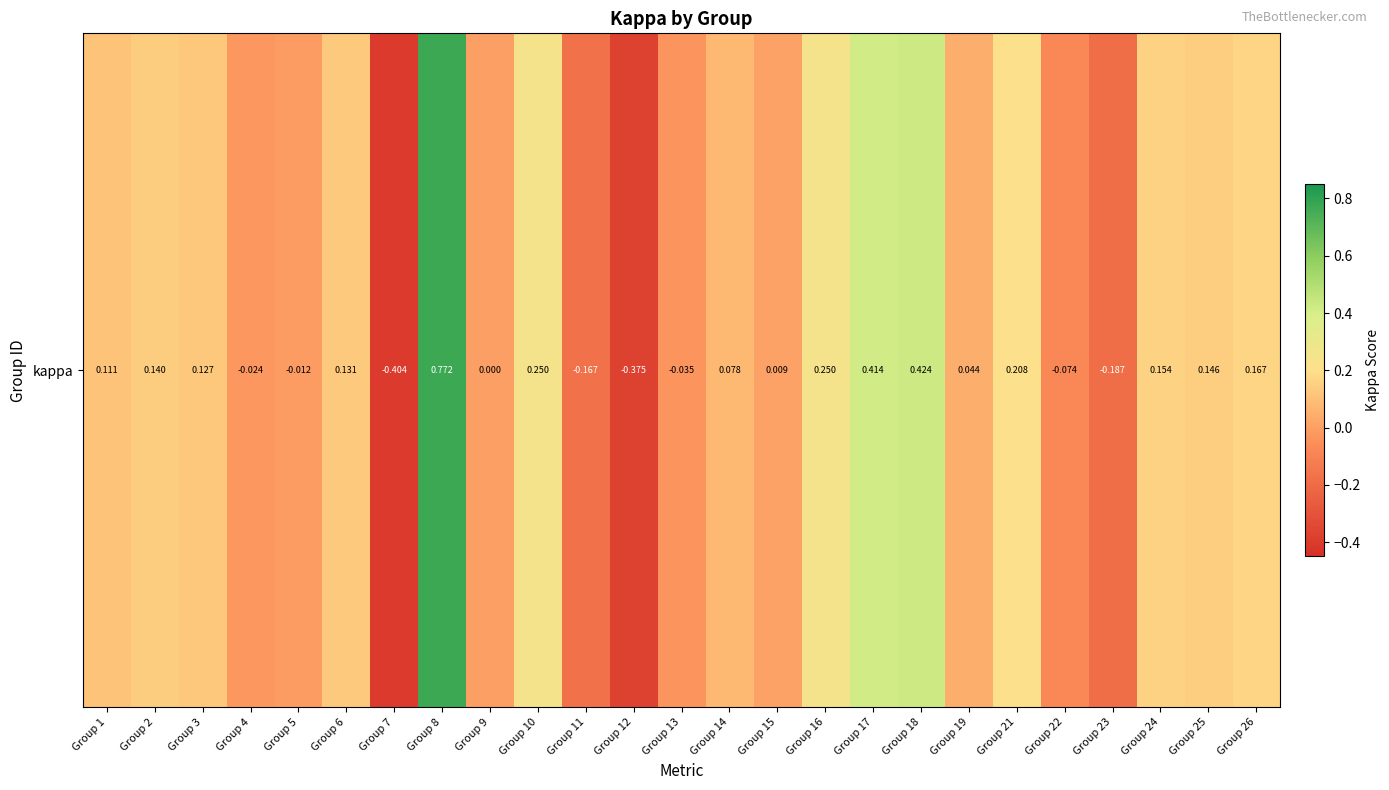

Count the number of data series in this chart.

1